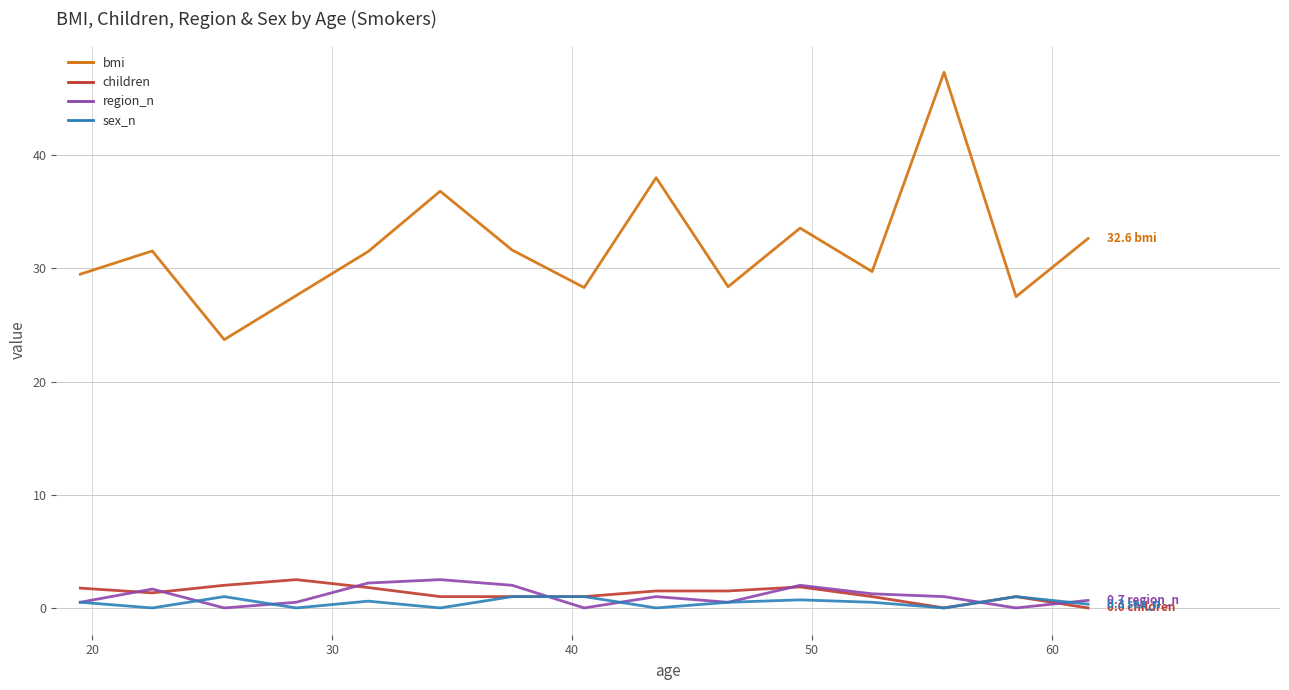

What is the greatest value displayed?

47.3